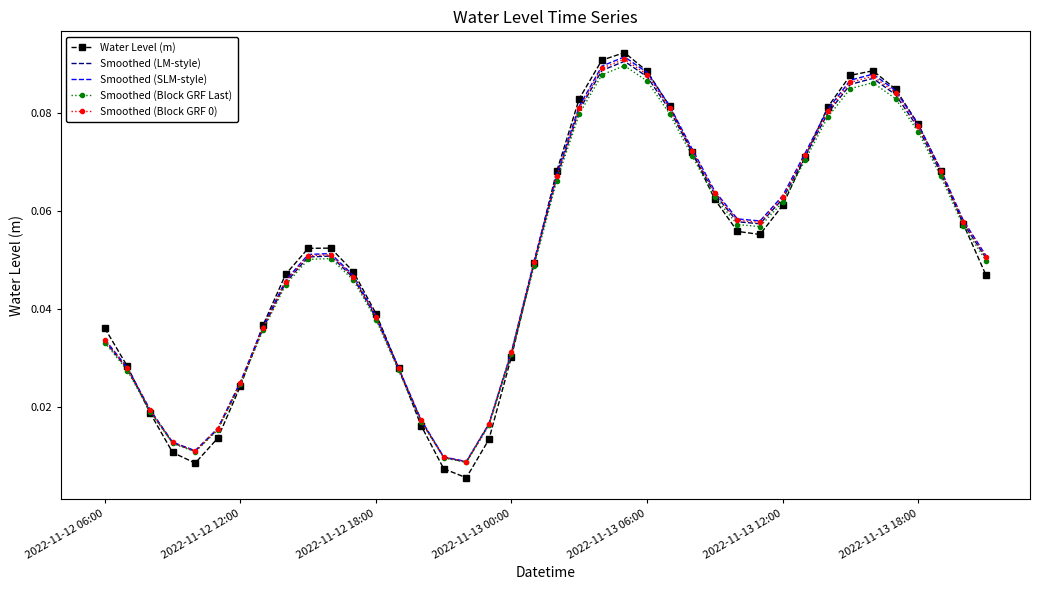

Which series has the largest range (max minus min)?

Water Level (m)